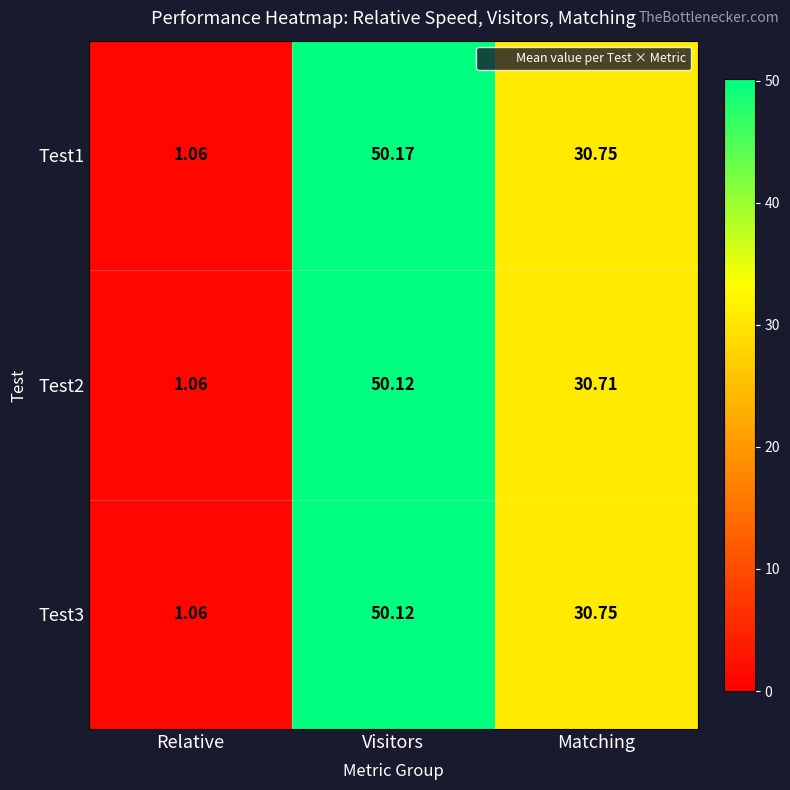

Where is Test1 nearest to the value 25?

Matching